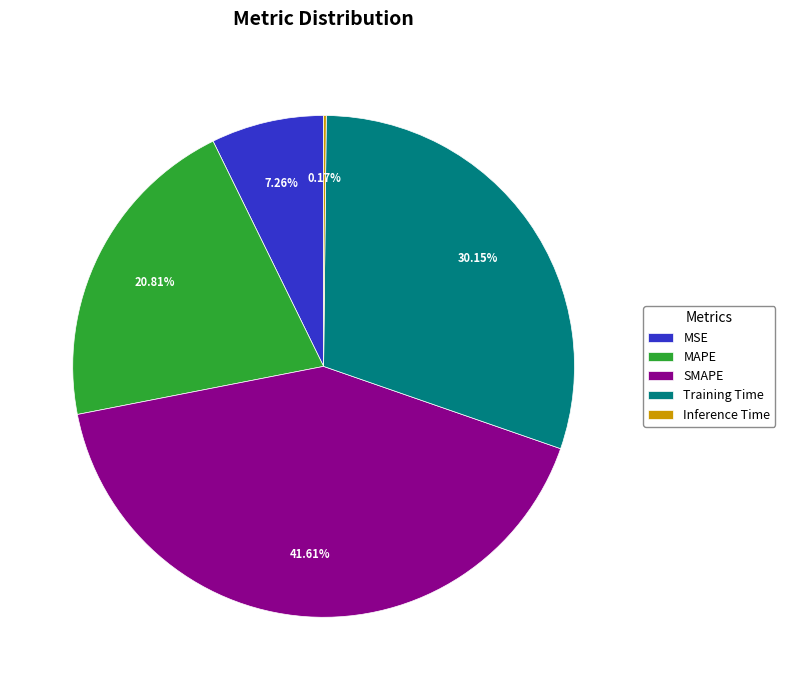

What is the largest slice in the pie chart?

SMAPE